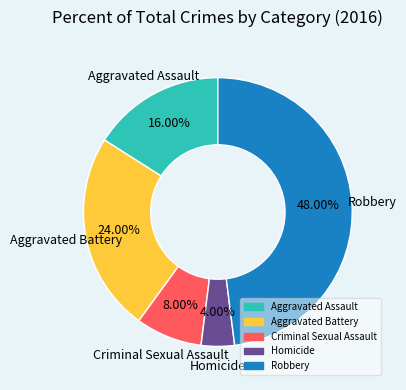

What percentage is the Homicide slice, to the nearest percent?

4%